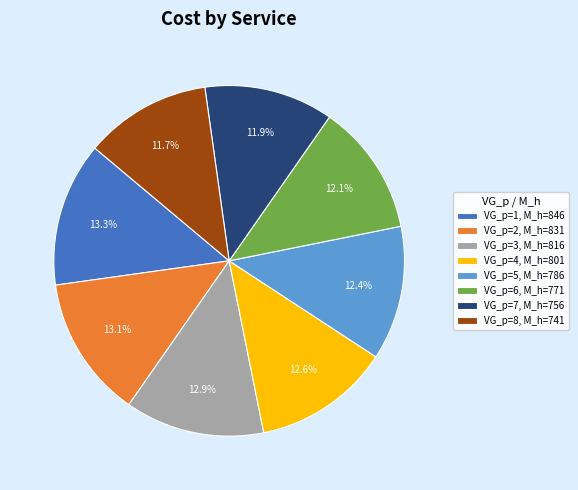

Does VG_p=6, M_h=771 account for over 50% of the chart?

No